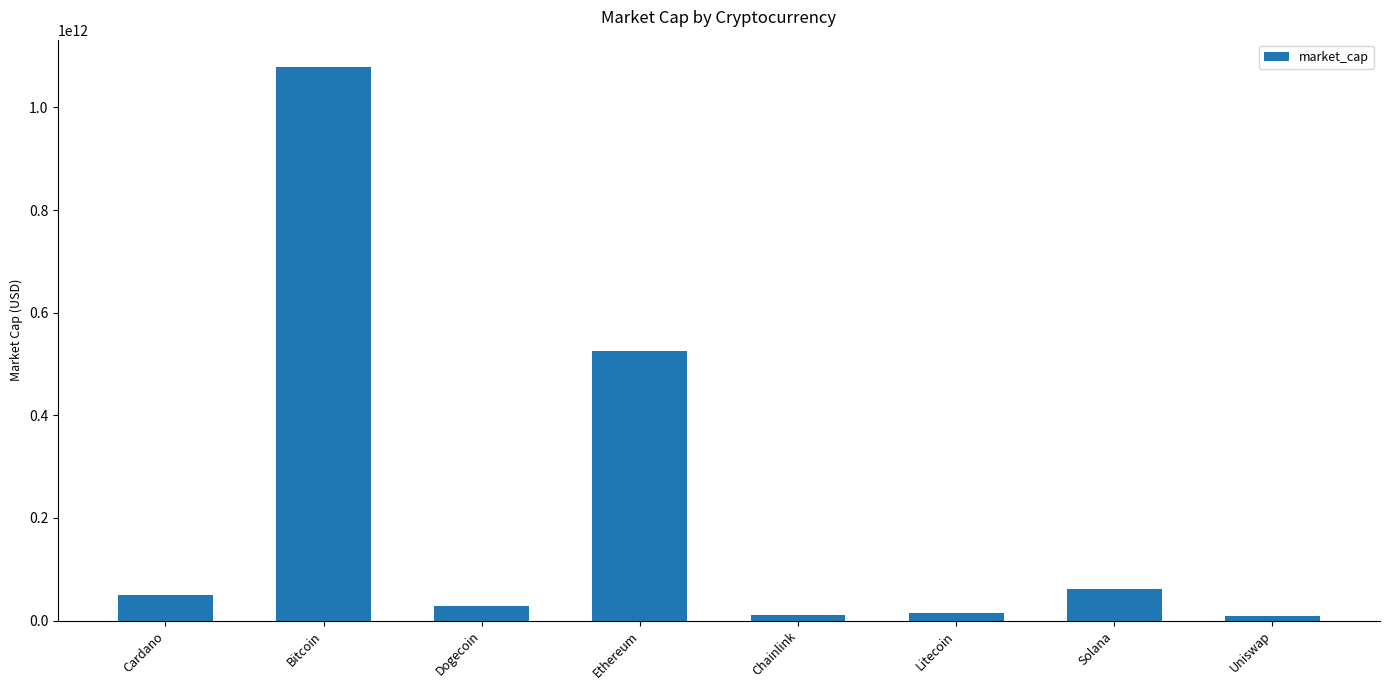

The value at Bitcoin is 1078144906242. True or false?

True